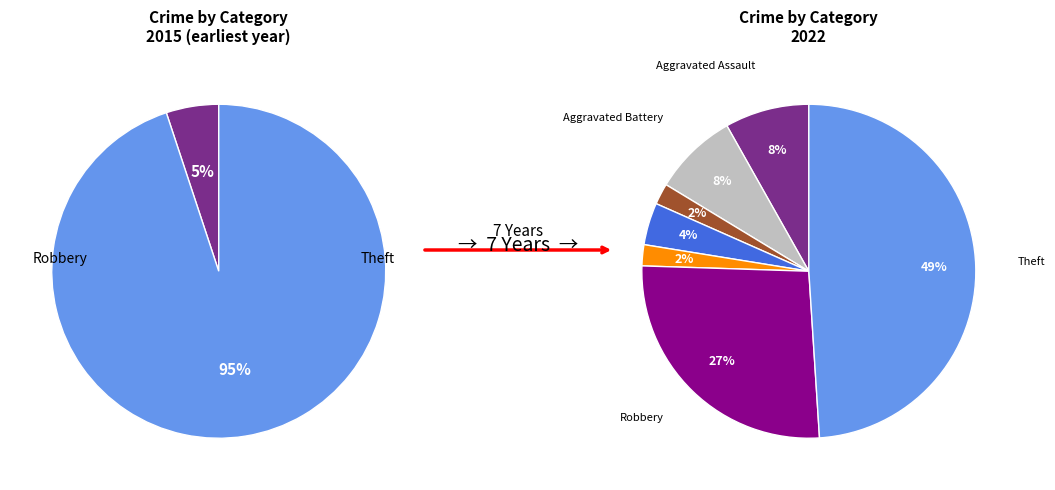

What percentage is the Theft slice, to the nearest percent?

49%